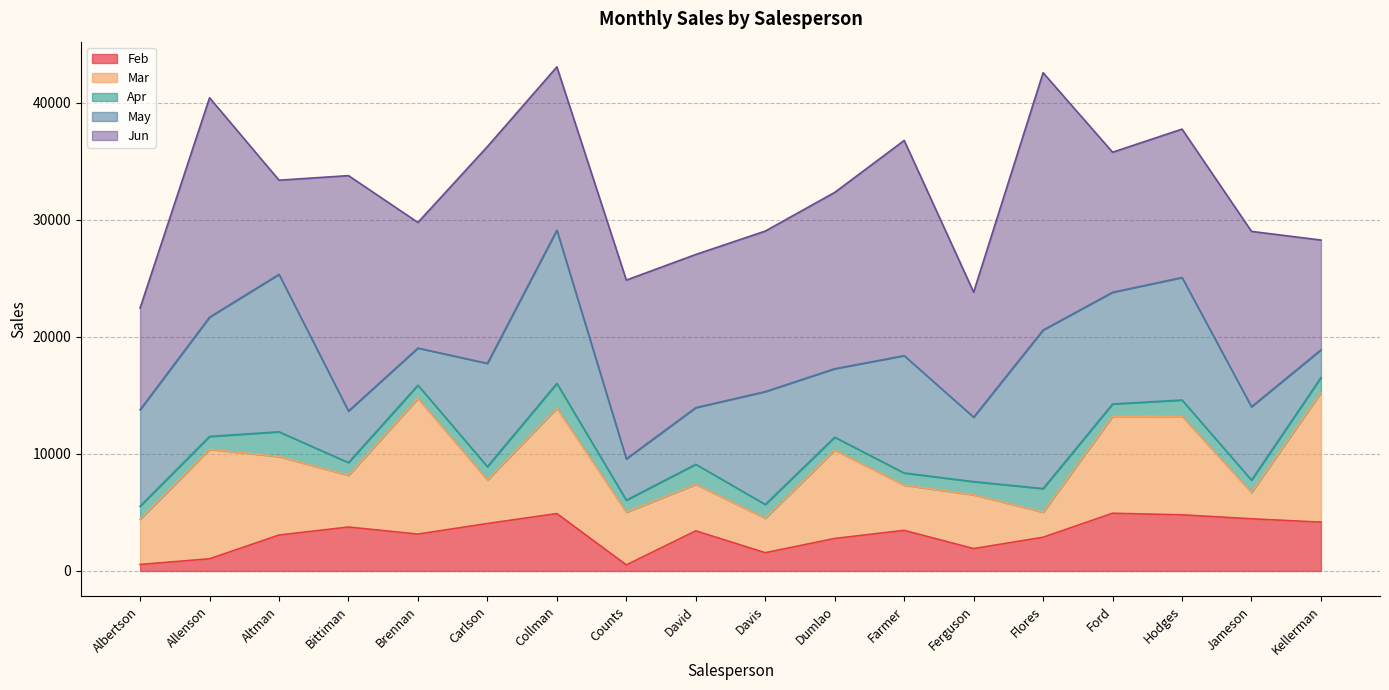

True or false: Feb has more than 1 points higher than both neighbors.

True